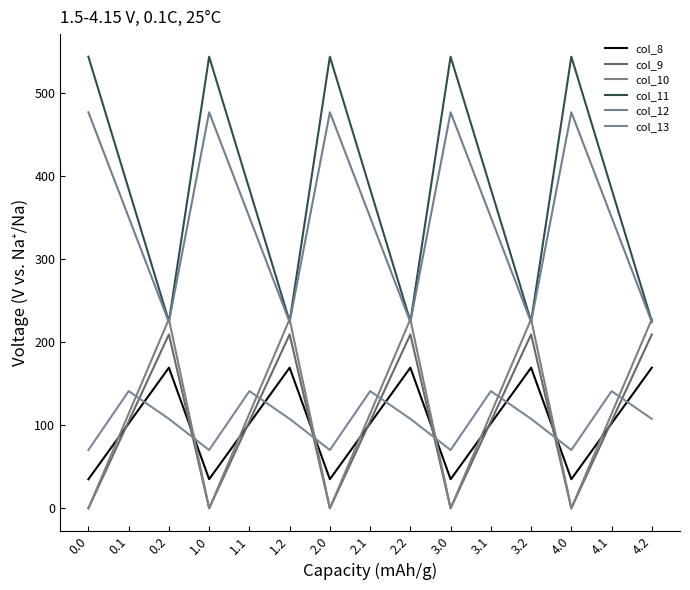

At 4.0, list the series in order from smallest to largest.

col_9, col_10, col_8, col_13, col_12, col_11